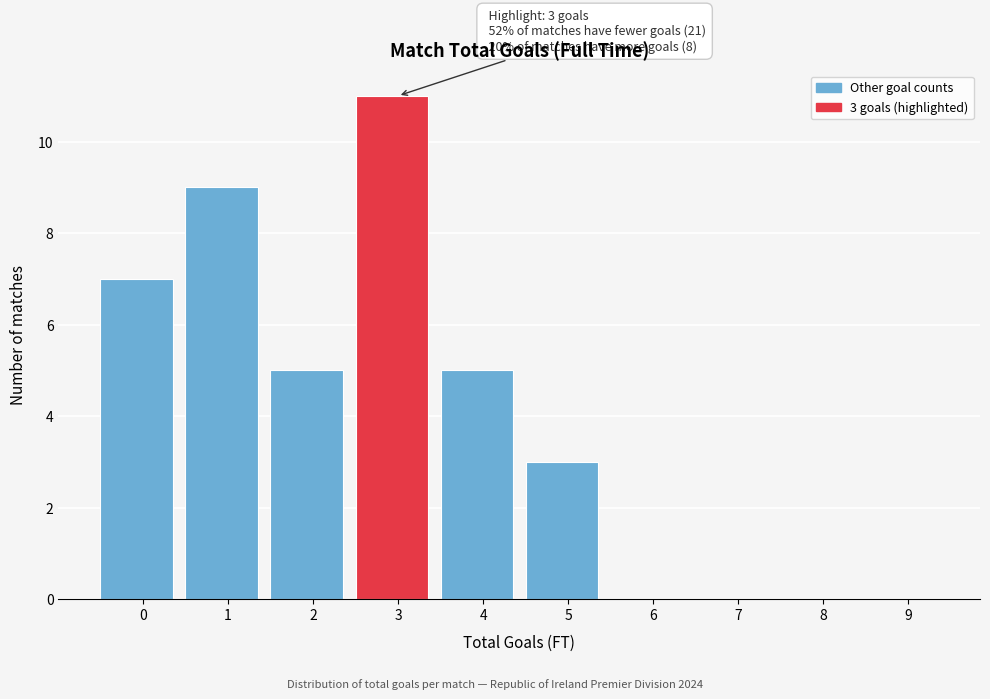

Reading left to right, what are all the values shown in this chart?

0=7	1=9	2=5	3=11	4=5	5=3	6=0	7=0	8=0	9=0